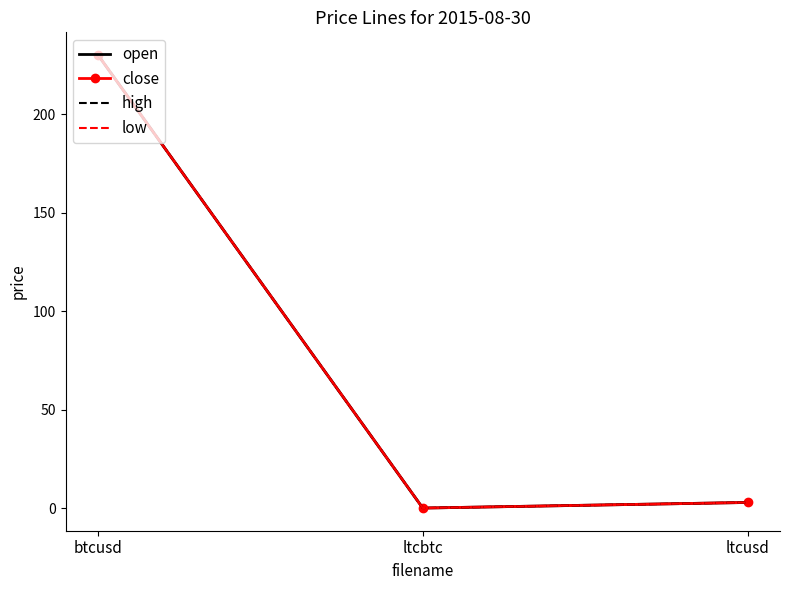

Is the value of low at ltcusd greater than the value of close at btcusd?

No